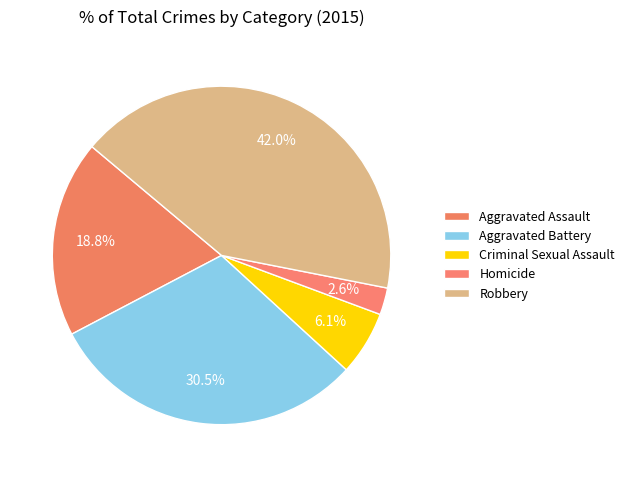

What is the total percentage of Criminal Sexual Assault and Robbery?

48.1%